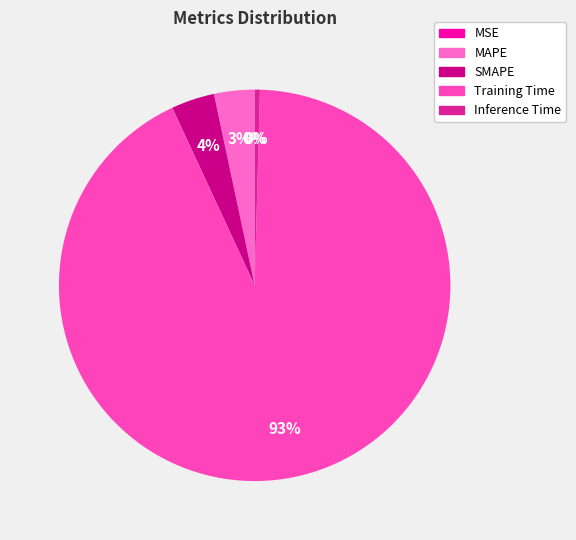

How many slices are in this pie chart?

5